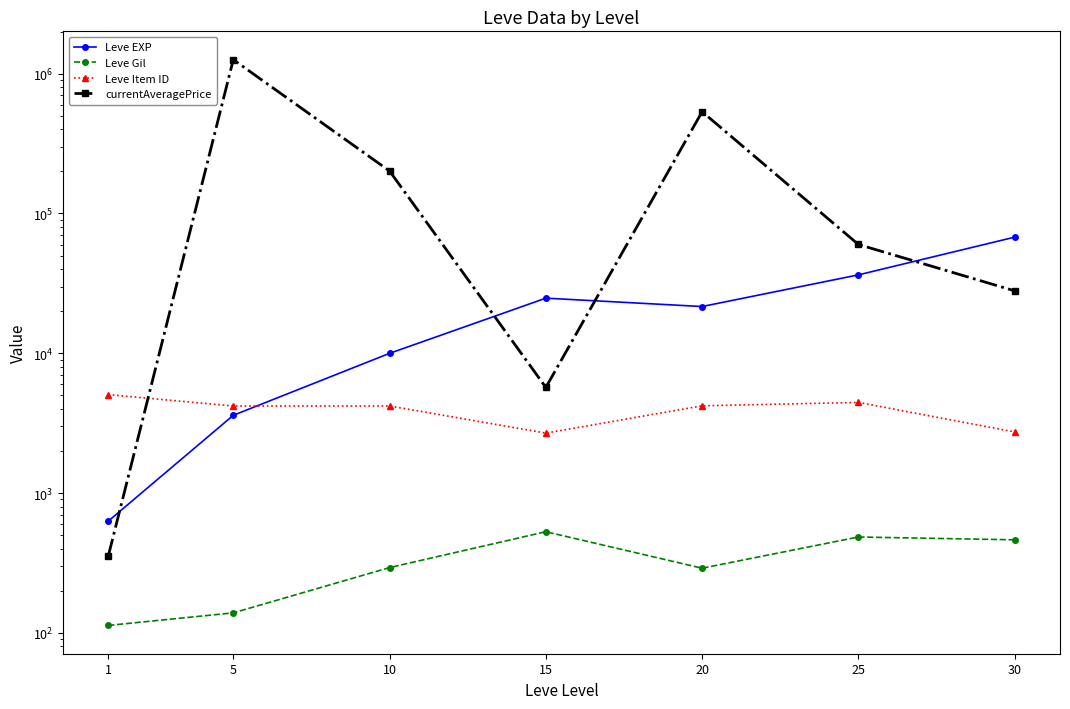

The Leve Item ID series shows 2618.2 at 20. True or false?

False